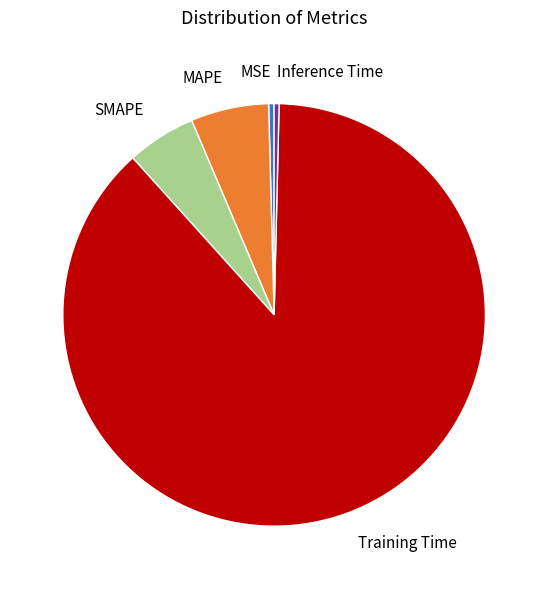

Which category has the biggest portion of the pie?

Training Time